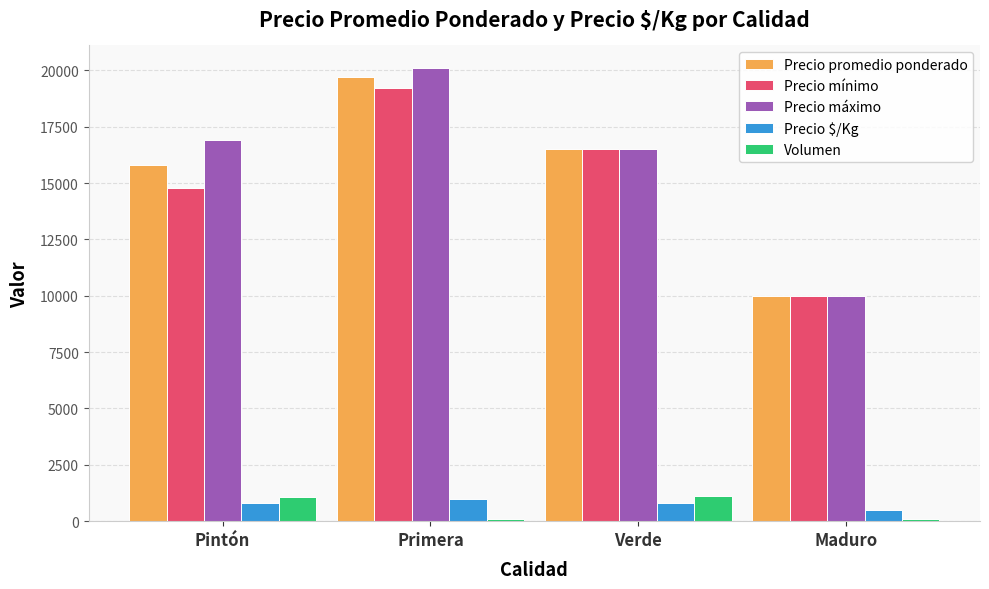

At which label does Precio máximo reach its minimum?

Maduro